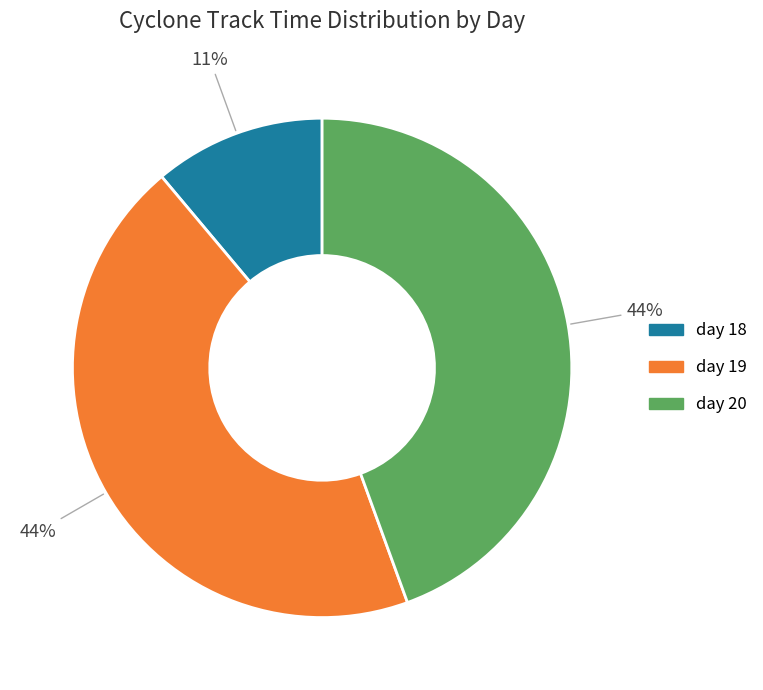

What percentage is the day 18 slice, to the nearest percent?

11%